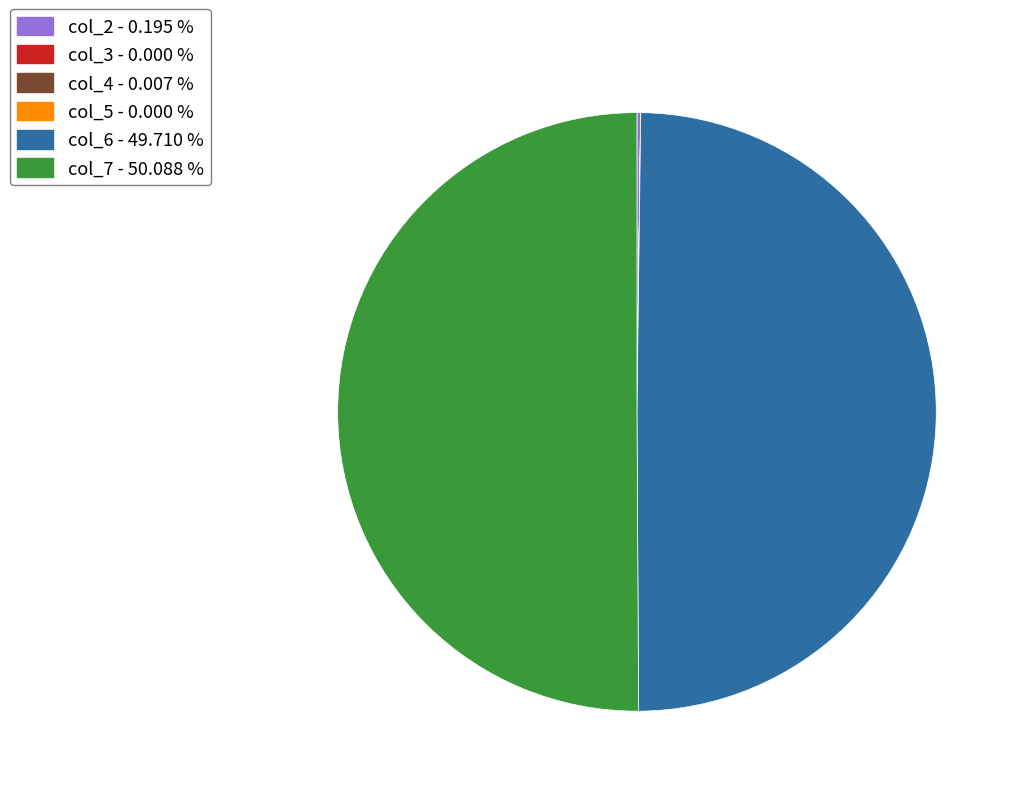

Is the sum of col_7 - 50.088 % and col_6 - 49.710 % greater than half?

Yes